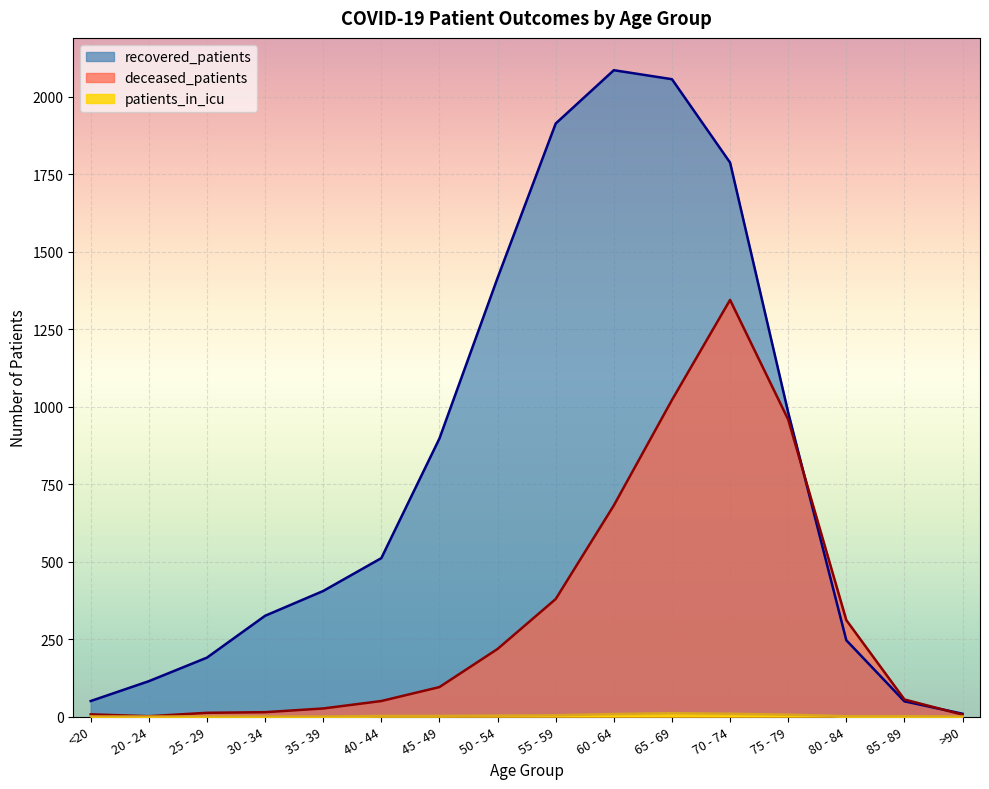

Which series has the largest total across all categories?

recovered_patients